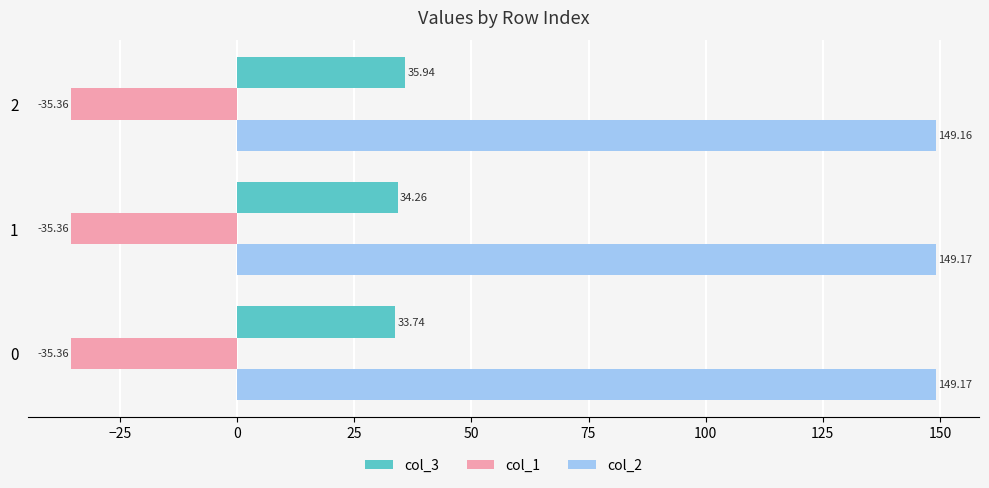

The col_1 series shows -35.4 at 0. True or false?

True